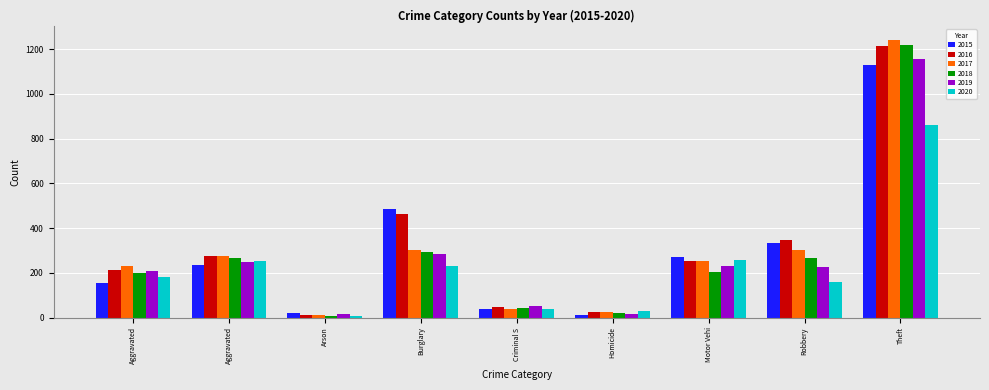

Reading right to left, extract all data points from this chart.

2015: Theft=1131	Robbery=336	Motor Vehi=272	Homicide=11	Criminal S=41	Burglary=487	Arson=20	Aggravated=235	Aggravated=155
2016: Theft=1213	Robbery=346	Motor Vehi=252	Homicide=25	Criminal S=49	Burglary=463	Arson=11	Aggravated=276	Aggravated=212
2017: Theft=1243	Robbery=304	Motor Vehi=255	Homicide=27	Criminal S=39	Burglary=303	Arson=12	Aggravated=278	Aggravated=231
2018: Theft=1221	Robbery=269	Motor Vehi=204	Homicide=23	Criminal S=45	Burglary=294	Arson=7	Aggravated=268	Aggravated=198
2019: Theft=1157	Robbery=228	Motor Vehi=232	Homicide=18	Criminal S=51	Burglary=284	Arson=15	Aggravated=251	Aggravated=208
2020: Theft=862	Robbery=158	Motor Vehi=260	Homicide=31	Criminal S=38	Burglary=233	Arson=9	Aggravated=254	Aggravated=181